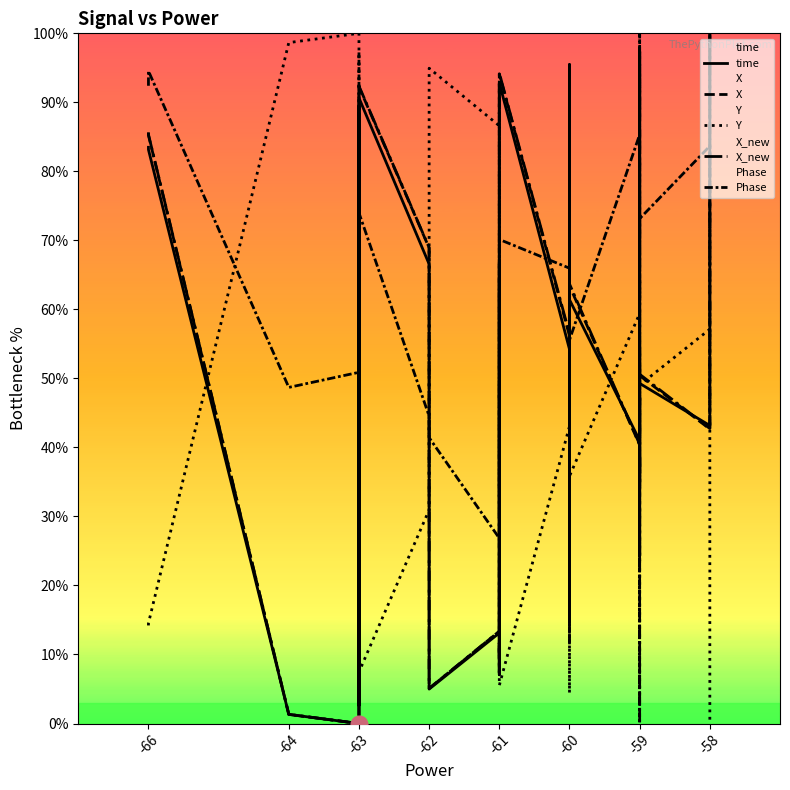

Which series has the largest total across all categories?

Phase